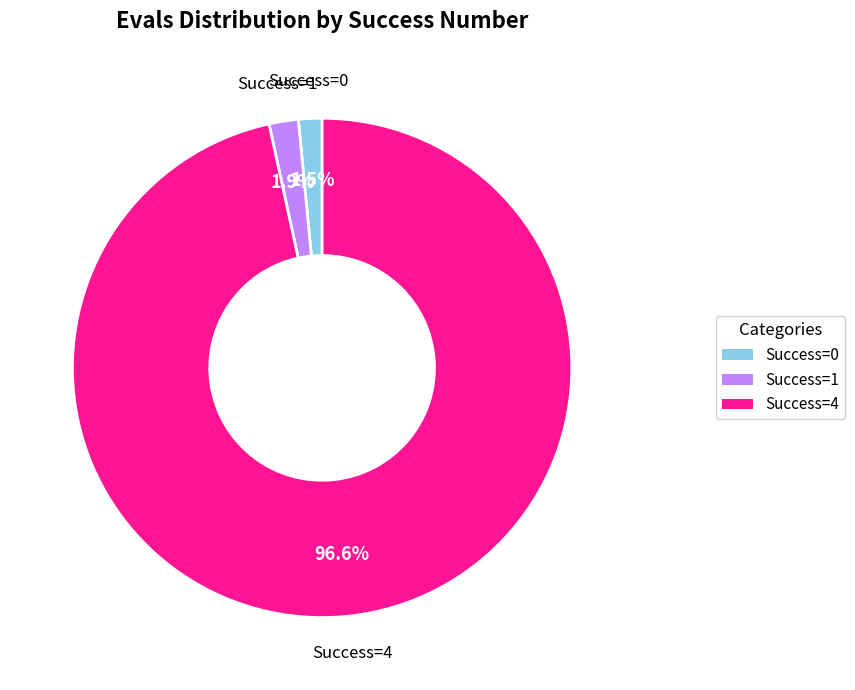

Do Success=4 and Success=0 together represent more than half of the pie?

Yes